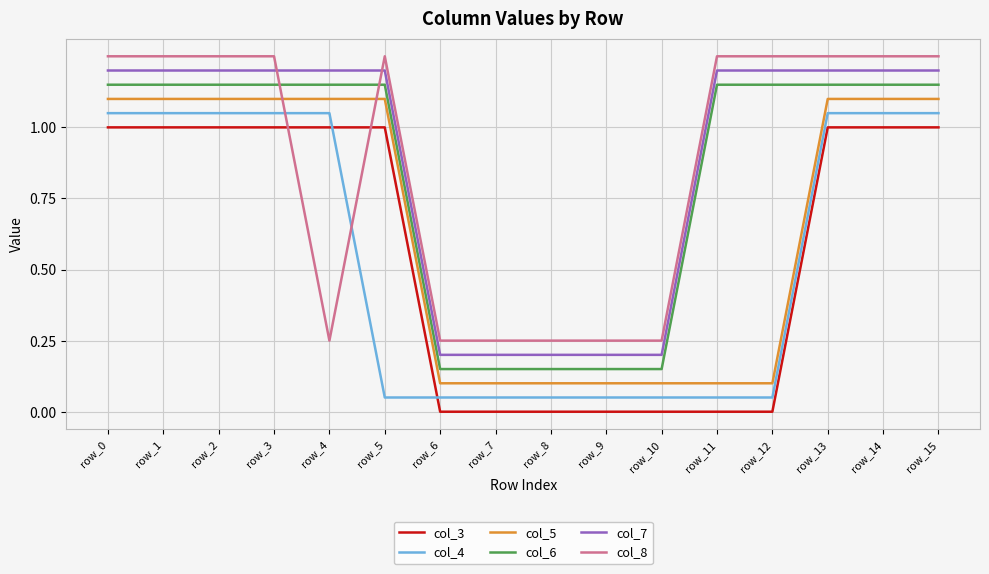

What are all the series names shown in the legend?

col_3, col_4, col_5, col_6, col_7, col_8